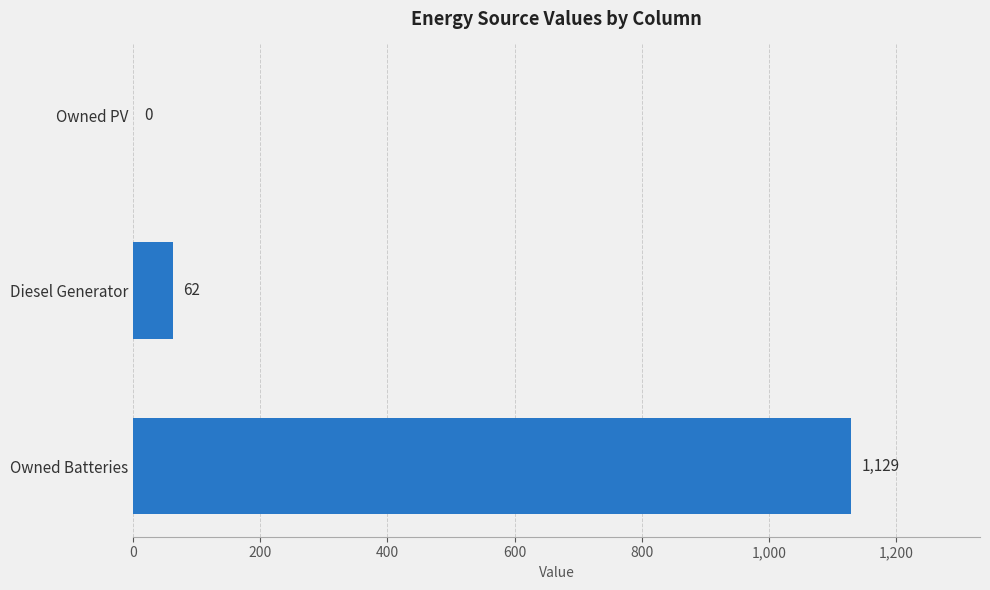

What is the sum of the values at Owned Batteries and Diesel Generator?

1191